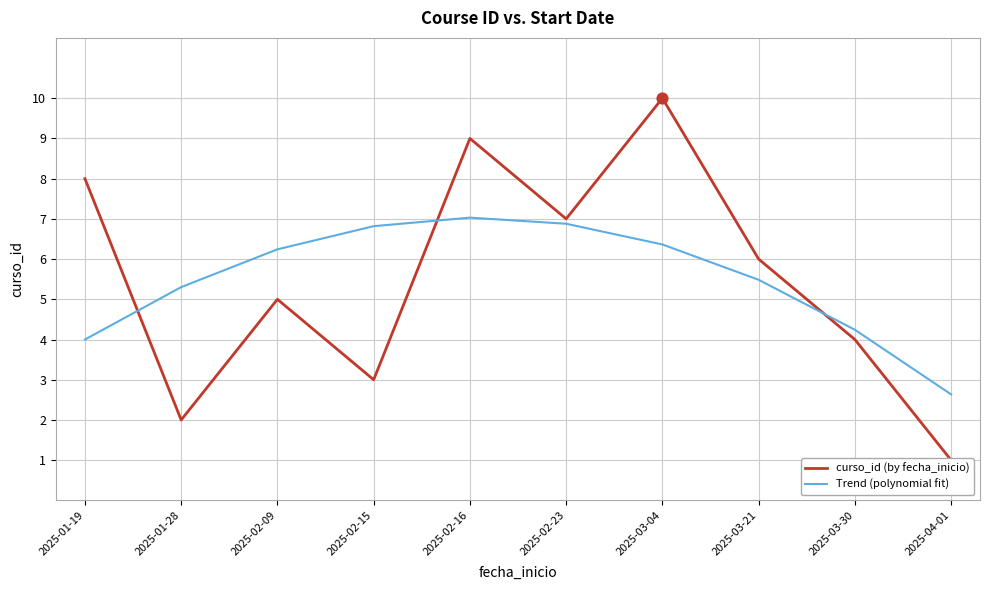

Which series has the largest Y range (max minus min)?

curso_id (by fecha_inicio)